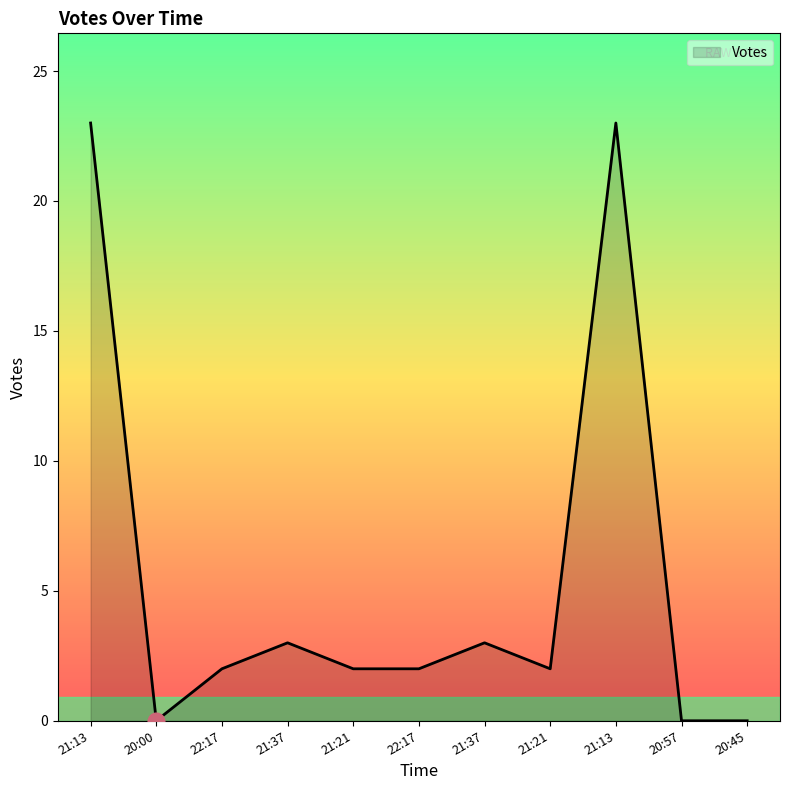

Does the chart display data point markers on the line(s)?

No